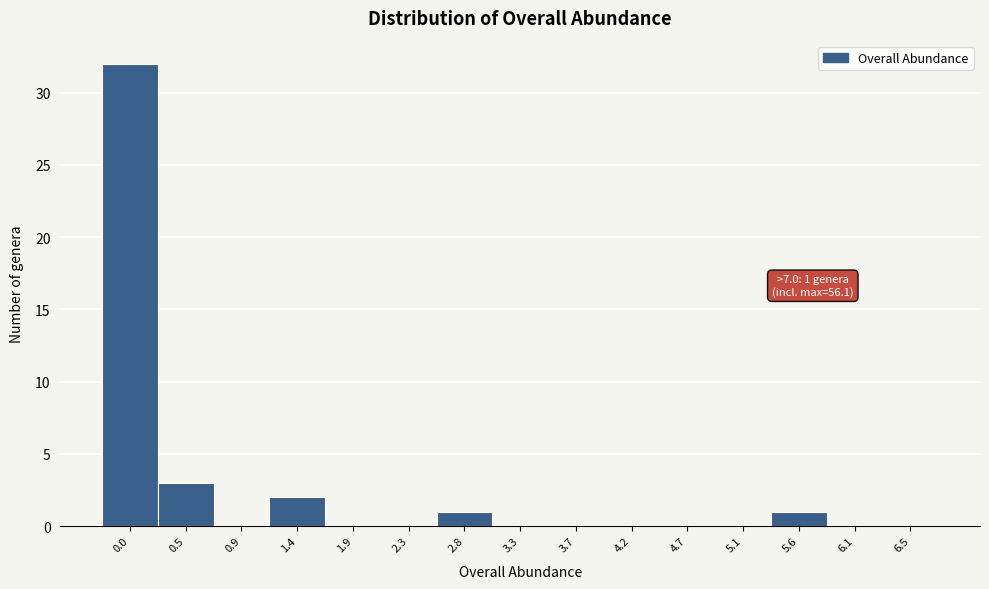

Reading left to right, extract all data points from this chart.

0.0=32	0.5=3	0.9=0	1.4=2	1.9=0	2.3=0	2.8=1	3.3=0	3.7=0	4.2=0	4.7=0	5.1=0	5.6=1	6.1=0	6.5=0